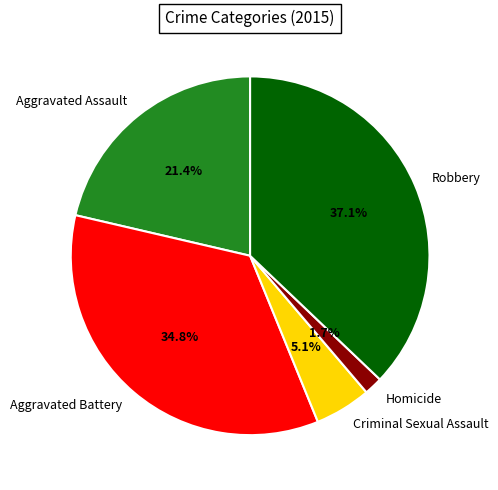

Rank the categories by value from lowest to highest.

Homicide, Criminal Sexual Assault, Aggravated Assault, Aggravated Battery, Robbery